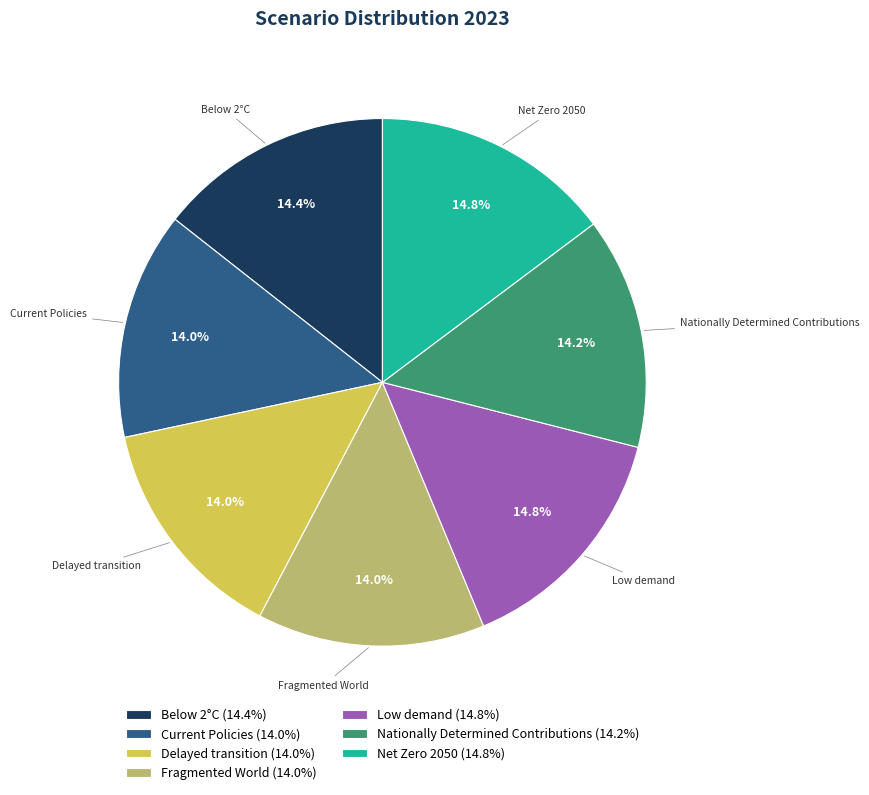

Does Nationally Determined Contributions account for over 50% of the chart?

No